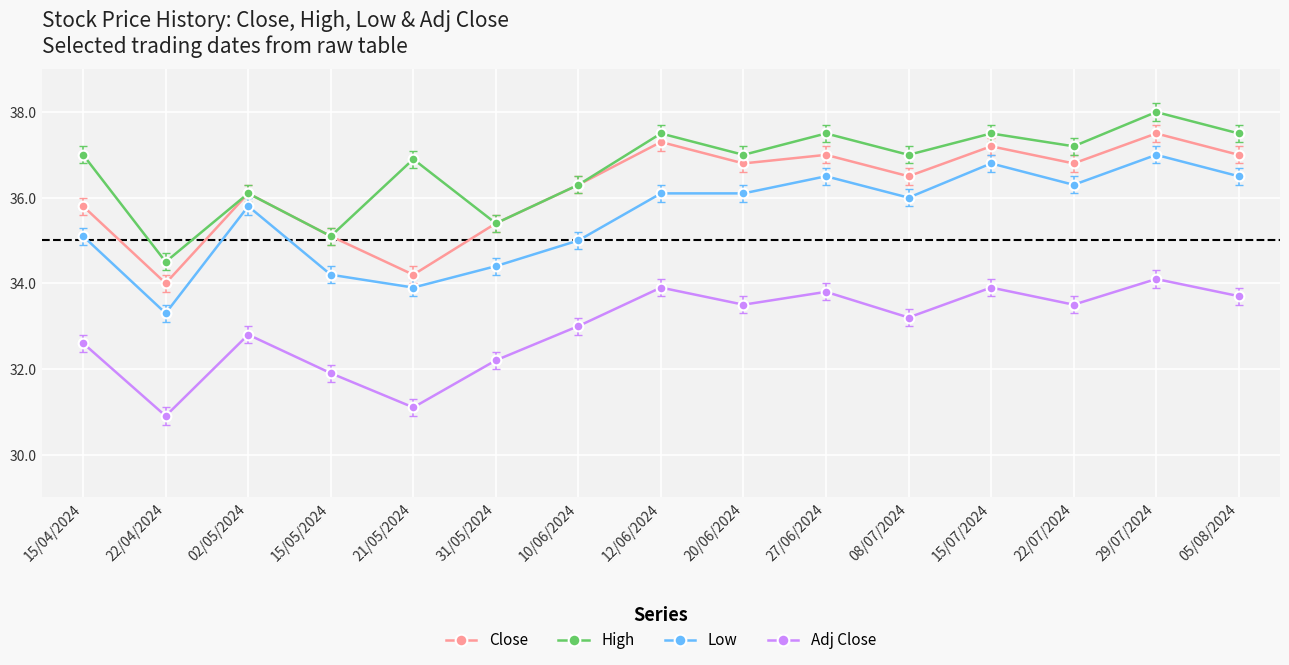

What is the difference between the second highest and second lowest values in the Close series?

3100